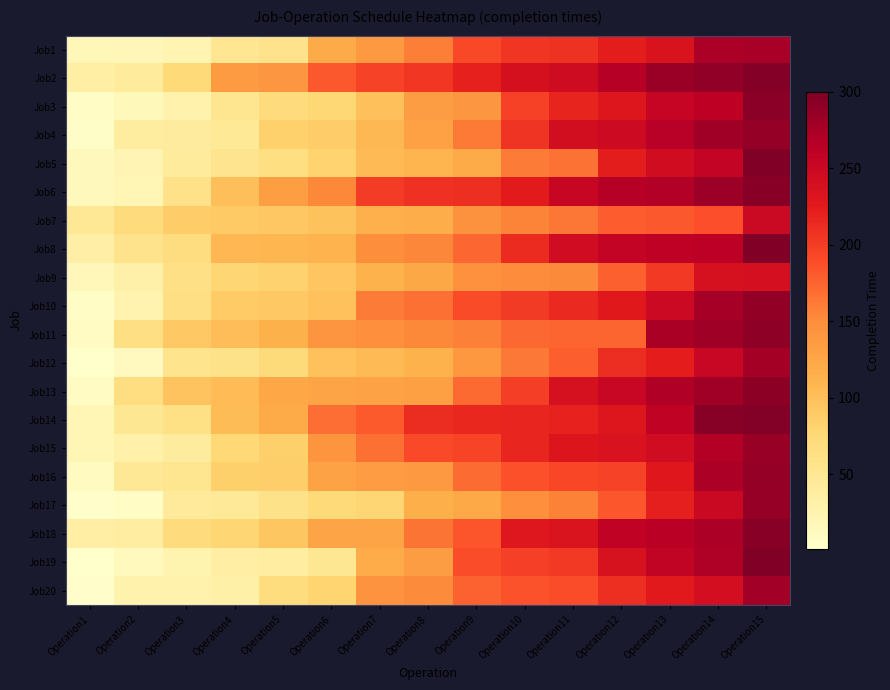

At Operation6, list the series in order from smallest to largest.

Job19, Job17, Job3, Job20, Job5, Job4, Job9, Job7, Job12, Job10, Job8, Job1, Job13, Job18, Job16, Job15, Job11, Job6, Job14, Job2